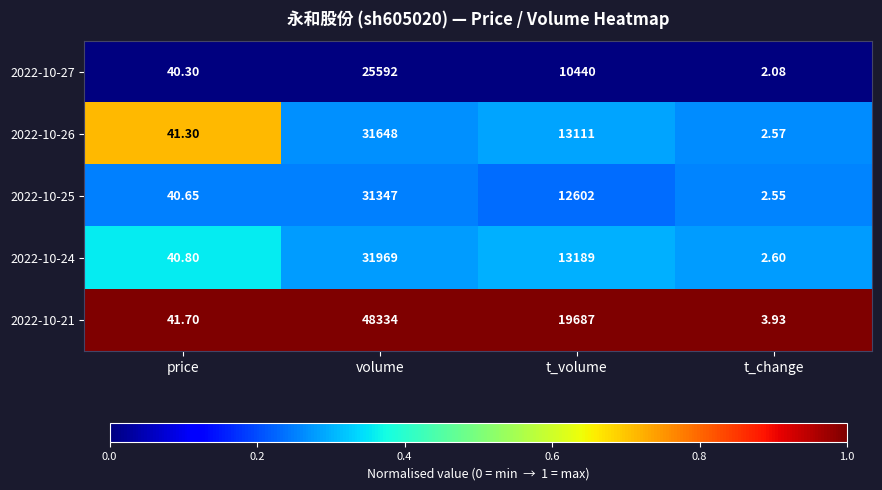

Which category has the lowest value in the 2022-10-24 series?

t_change